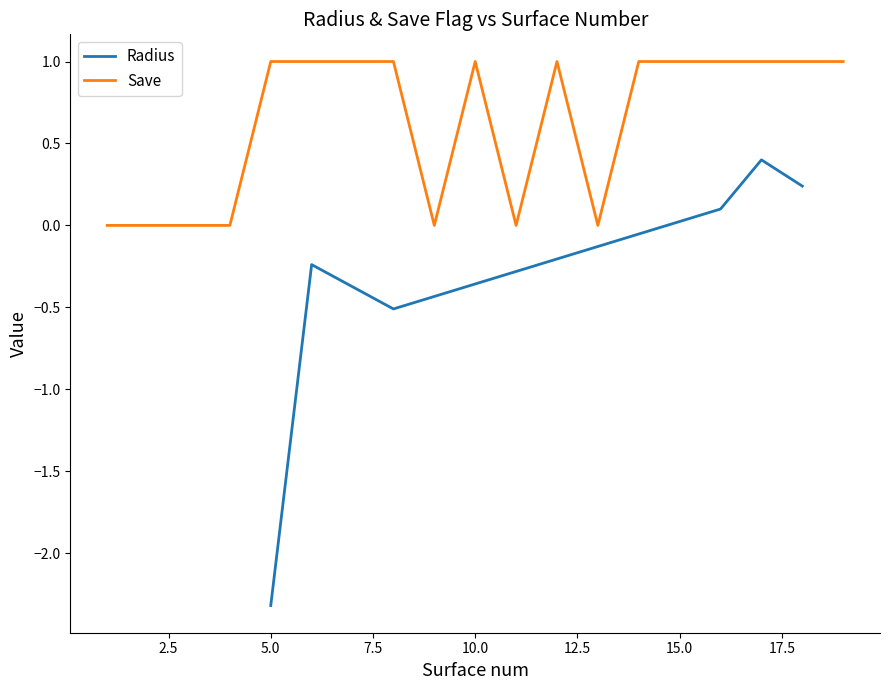

What is the highest value of the Radius series?

0.4